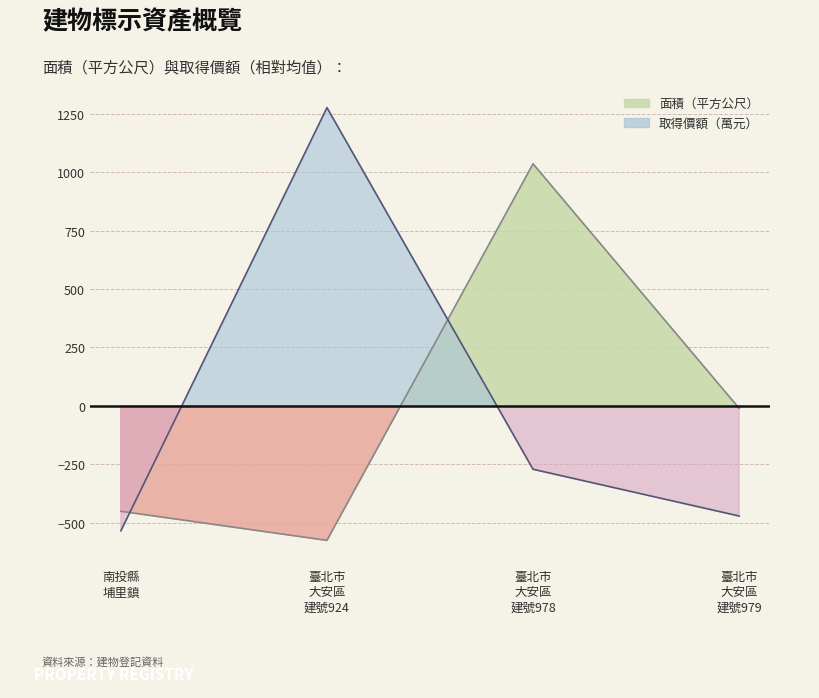

Rank the series by their average value, from highest to lowest.

取得價額, 面積（平方公尺）